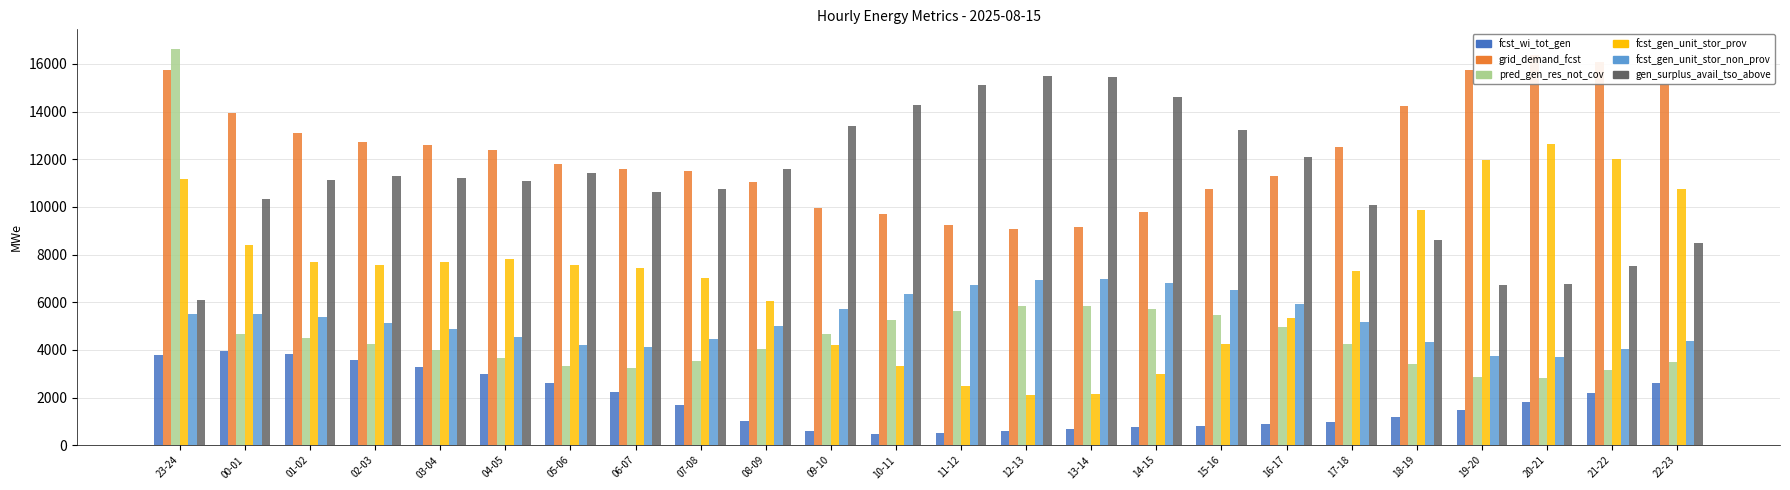

Reading left to right, list all the values displayed in this chart.

fcst_wi_tot_gen: 23-24=3802	00-01=3942	01-02=3822	02-03=3567	03-04=3295	04-05=2977	05-06=2622	06-07=2233	07-08=1673	08-09=1015	09-10=600	10-11=483	11-12=511	12-13=602	13-14=685	14-15=753	15-16=807	16-17=883	17-18=989	18-19=1169	19-20=1467	20-21=1807	21-22=2200	22-23=2596
grid_demand_fcst: 23-24=15761	00-01=13942	01-02=13093	02-03=12743	03-04=12581	04-05=12381	05-06=11795	06-07=11596	07-08=11494	08-09=11063	09-10=9955	10-11=9688	11-12=9234	12-13=9086	13-14=9151	14-15=9801	15-16=10761	16-17=11298	17-18=12524	18-19=14217	19-20=15735	20-21=16373	21-22=16095	22-23=15157
pred_gen_res_not_cov: 23-24=16619	00-01=4653	01-02=4505	02-03=4246	03-04=3980	04-05=3667	05-06=3321	06-07=3229	07-08=3524	08-09=4048	09-10=4672	10-11=5275	11-12=5619	12-13=5823	13-14=5850	14-15=5720	15-16=5479	16-17=4979	17-18=4262	18-19=3422	19-20=2845	20-21=2822	21-22=3144	22-23=3490
fcst_gen_unit_stor_prov: 23-24=11183	00-01=8385	01-02=7668	02-03=7572	03-04=7682	04-05=7801	05-06=7550	06-07=7430	07-08=7018	08-09=6034	09-10=4227	10-11=3322	11-12=2481	12-13=2110	13-14=2150	14-15=2972	15-16=4236	16-17=5323	17-18=7331	18-19=9850	19-20=11969	20-21=12633	21-22=12027	22-23=10744
fcst_gen_unit_stor_non_prov: 23-24=5495	00-01=5527	01-02=5395	02-03=5141	03-04=4869	04-05=4550	05-06=4216	06-07=4137	07-08=4446	08-09=4998	09-10=5697	10-11=6336	11-12=6723	12-13=6945	13-14=6971	14-15=6799	15-16=6495	16-17=5945	17-18=5163	18-19=4337	19-20=3736	20-21=3710	21-22=4037	22-23=4383
gen_surplus_avail_tso_above: 23-24=6112	00-01=10339	01-02=11134	02-03=11278	03-04=11192	04-05=11101	05-06=11430	06-07=10610	07-08=10737	08-09=11597	09-10=13375	10-11=14293	11-12=15134	12-13=15505	13-14=15464	14-15=14593	15-16=13241	16-17=12085	17-18=10070	18-19=8629	19-20=6718	20-21=6745	21-22=7505	22-23=8493